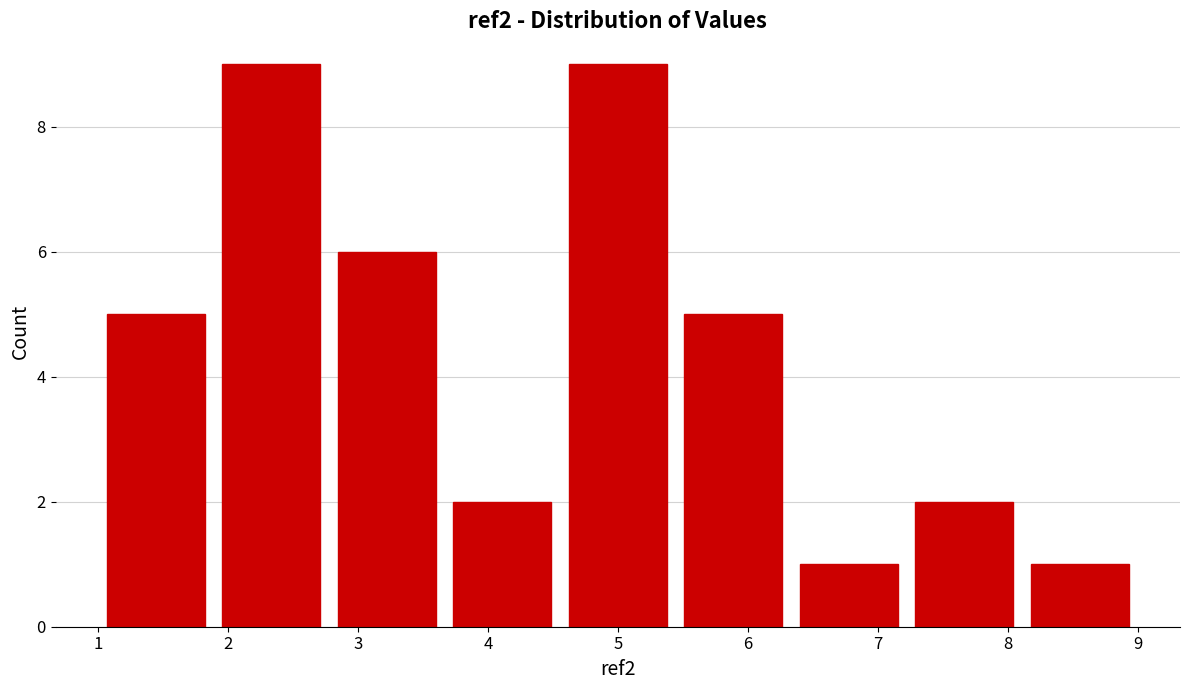

Reading left to right, transcribe this chart: for each bar, give the range it covers on the x-axis and its height. Neither the bar edges nor the heights are printed on the chart, so give them approximately, as read against the axes.

1.0 to 1.9: 5
1.9 to 2.8: 9
2.8 to 3.7: 6
3.7 to 4.6: 2
4.6 to 5.4: 9
5.4 to 6.3: 5
6.3 to 7.2: 1
7.2 to 8.1: 2
8.1 to 9.0: 1